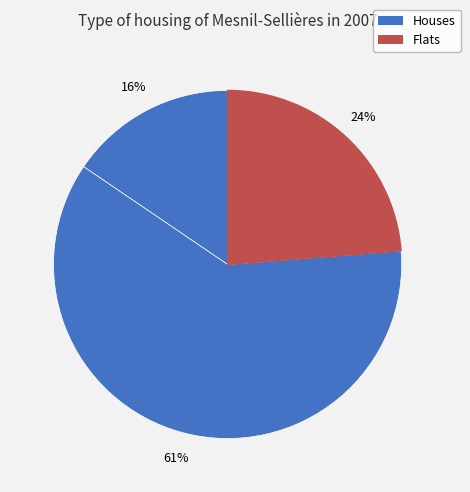

How many segments does this pie chart have?

3